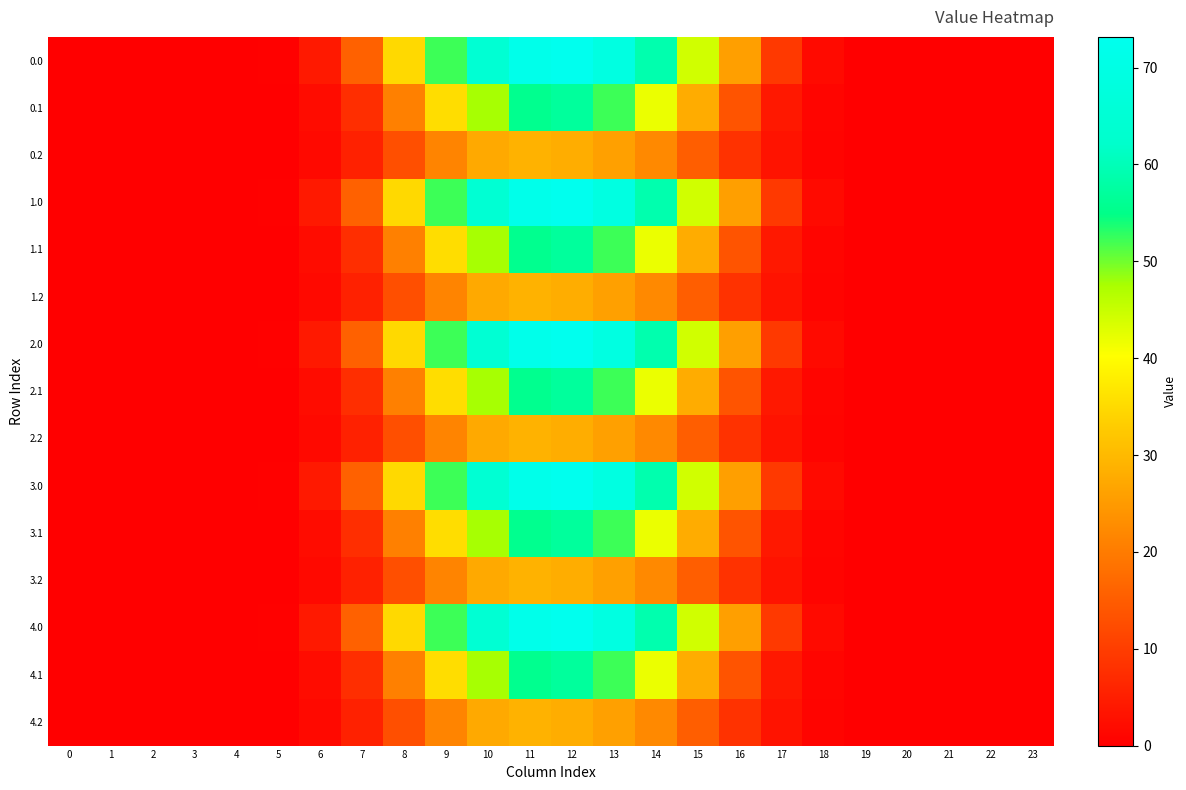

What is the maximum value shown in the chart?

73.2